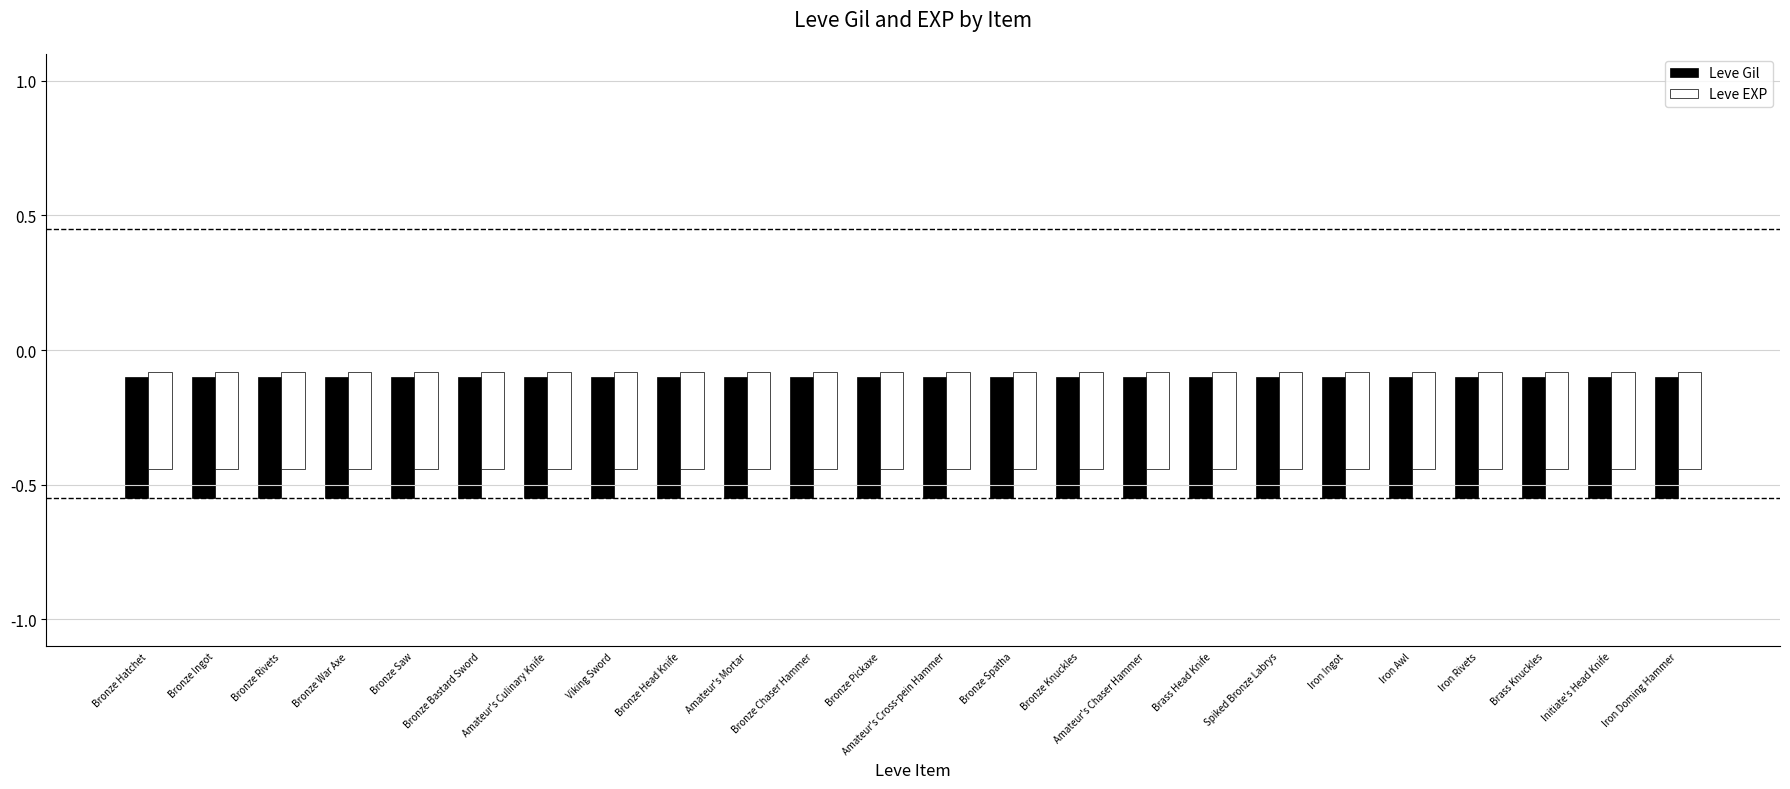

Is it true that Leve Gil equals 0.6 at Bronze Knuckles?

False